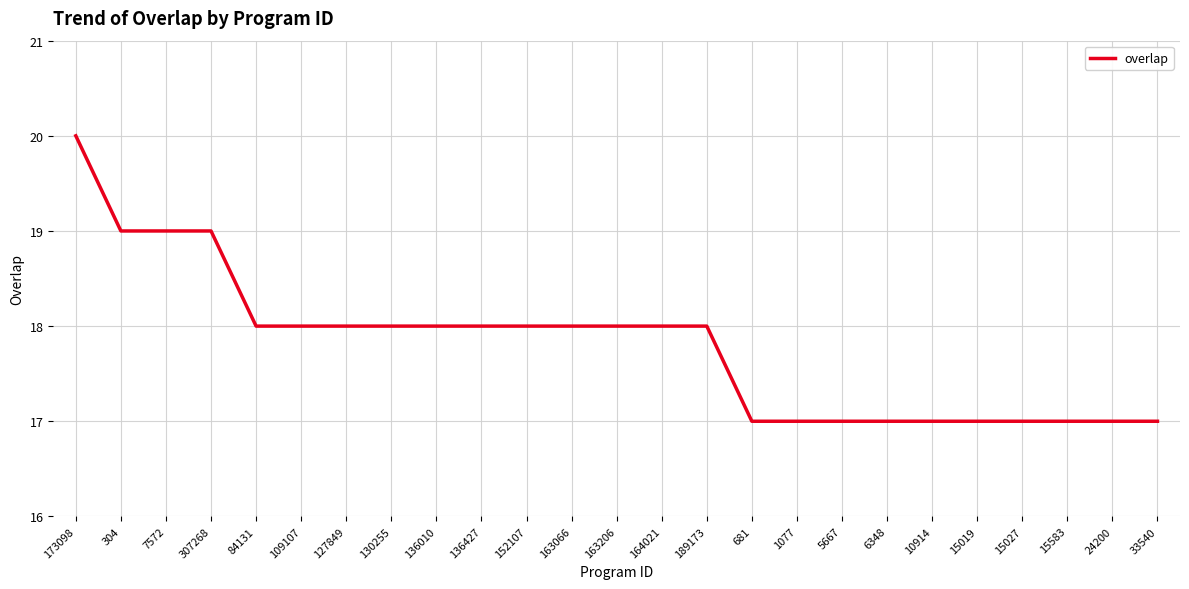

True or false: the data shows 7 at 136010.

False